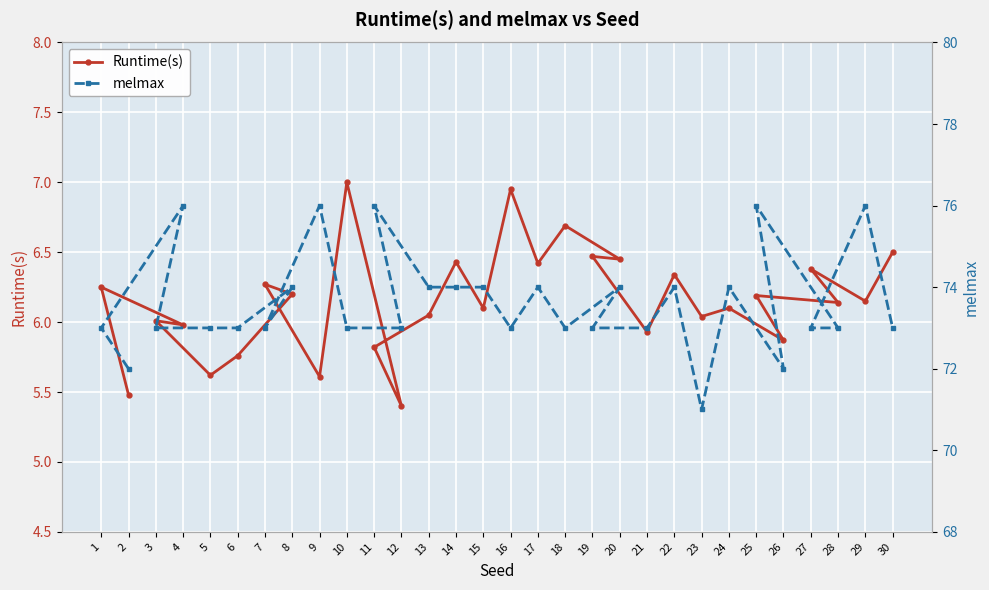

Does the chart display data point markers on the line(s)?

Yes